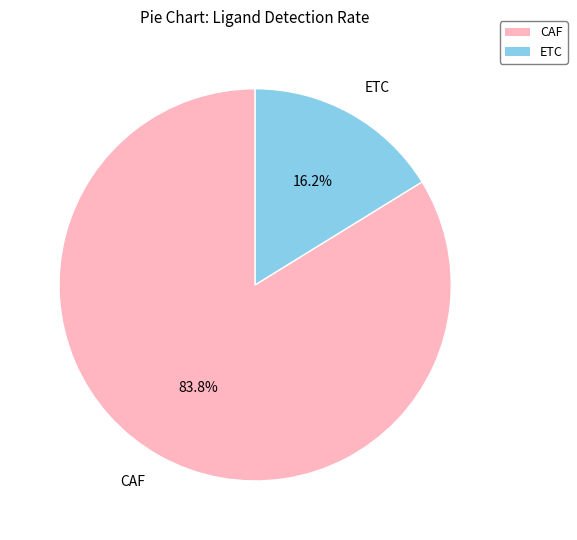

Which slice represents more than half of the pie?

CAF